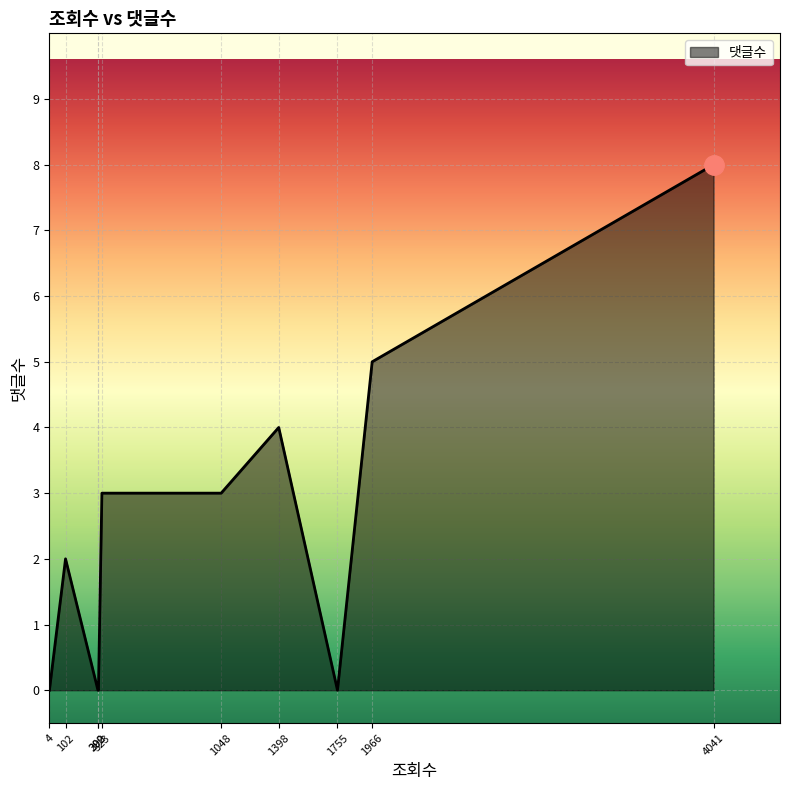

What is the sum of all values?

25